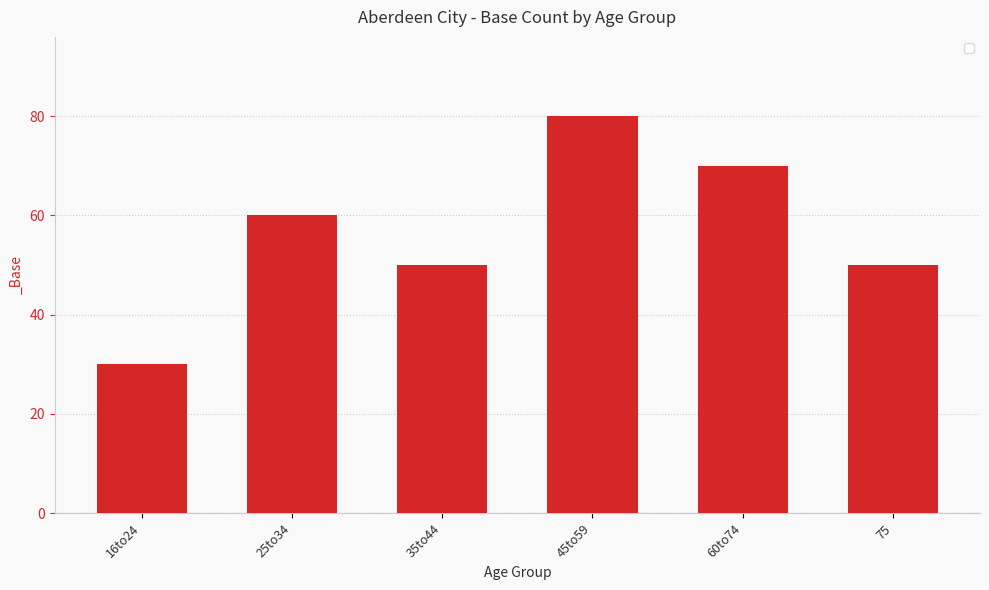

Which has a higher value, 60to74 or 75?

60to74